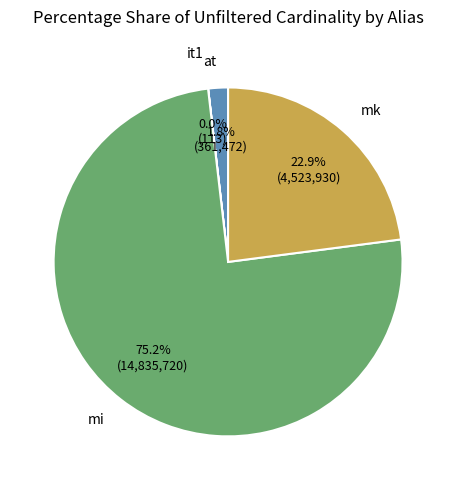

What is the total percentage of mk and mi?

98.2%